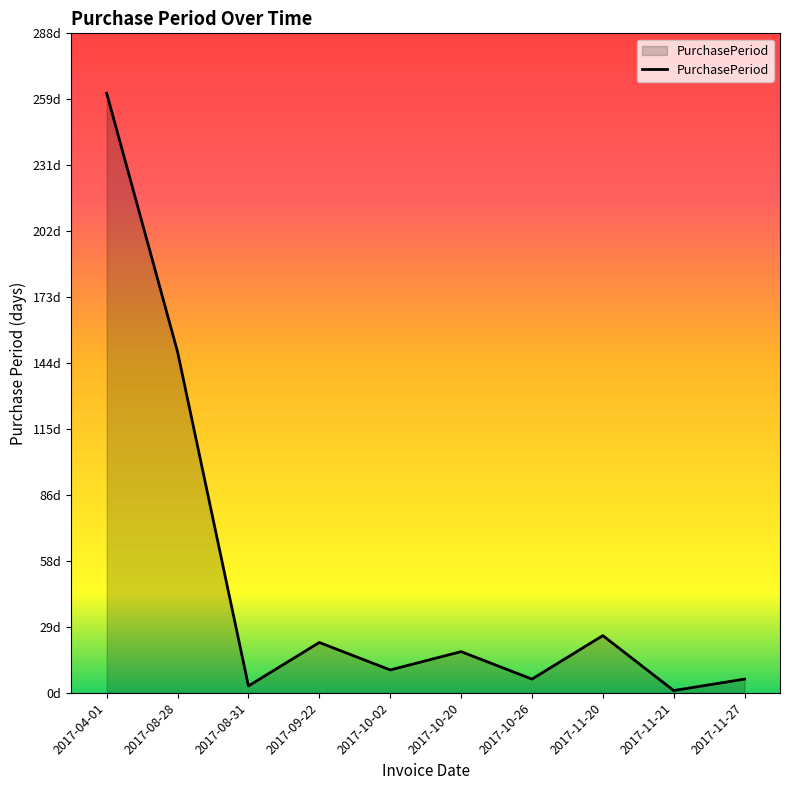

Does the chart have visible grid lines?

No